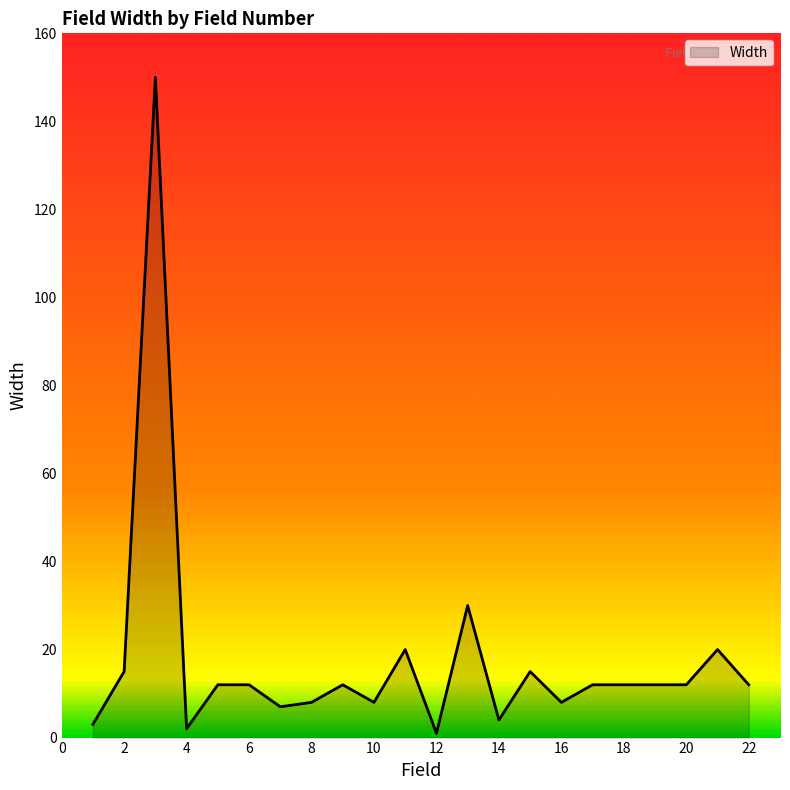

What is the greatest value displayed?

150